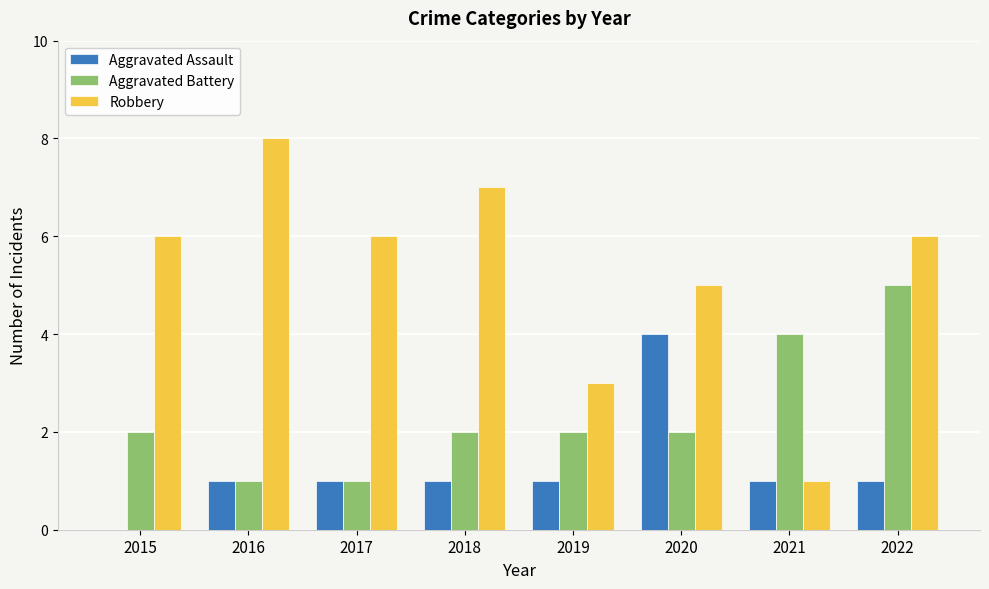

The value of Robbery at 2016 is 12. True or false?

False